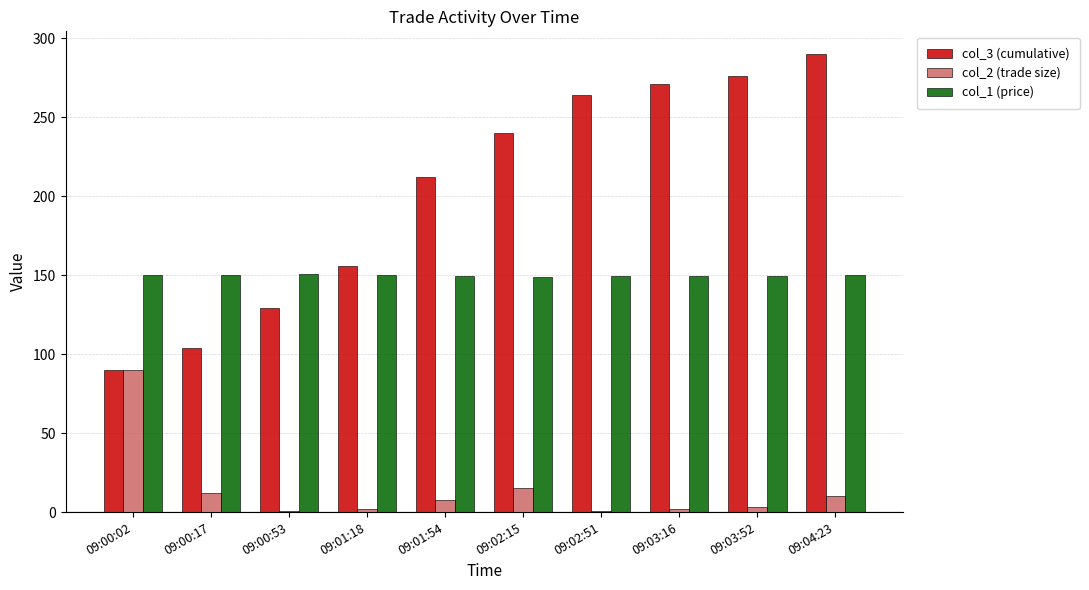

At how many categories does at least one series exceed 55?

10